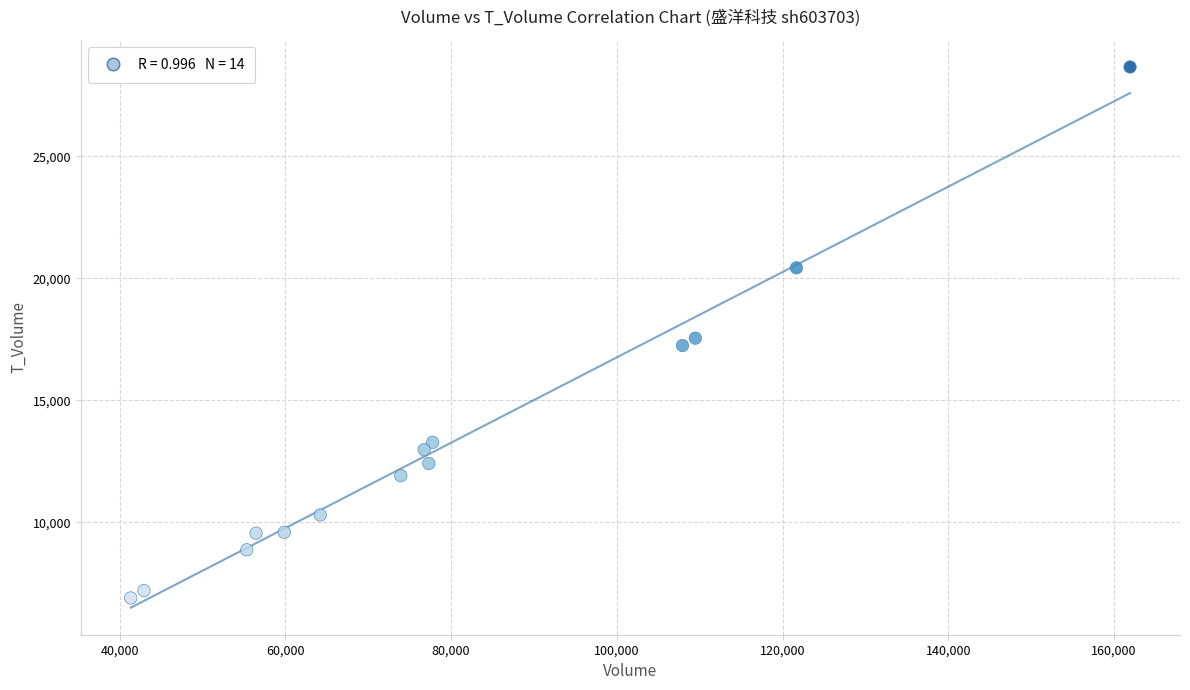

What is the range of X values (max minus min)?

120571